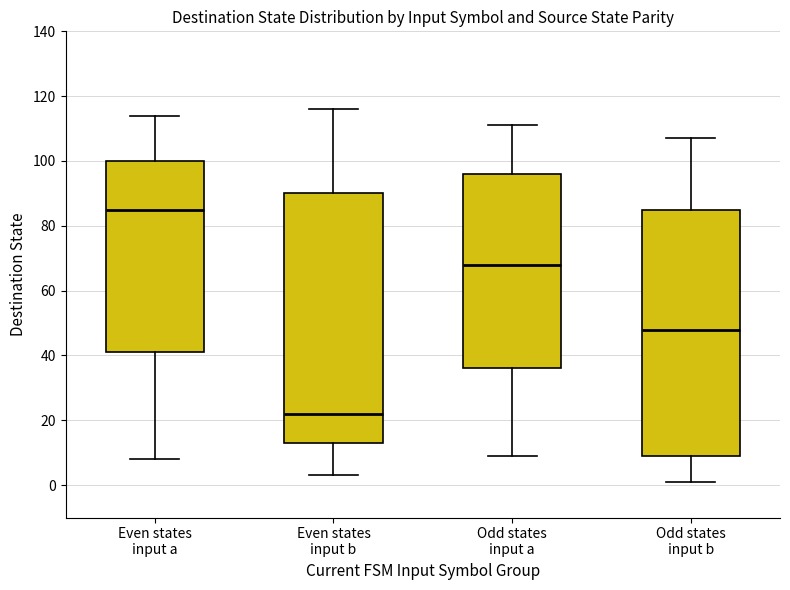

Reading left to right, transcribe this box plot: for each box, give where its median line is, the range the box spans, and where its two whiskers end, as read against the y-axis. The values are not printed on the chart, so give them approximately, as read against the axis.

Even states input a: median 86, box 42 to 100, whiskers 8 to 114
Even states input b: median 22, box 14 to 90, whiskers 4 to 116
Odd states input a: median 68, box 36 to 96, whiskers 10 to 112
Odd states input b: median 48, box 10 to 86, whiskers 2 to 108